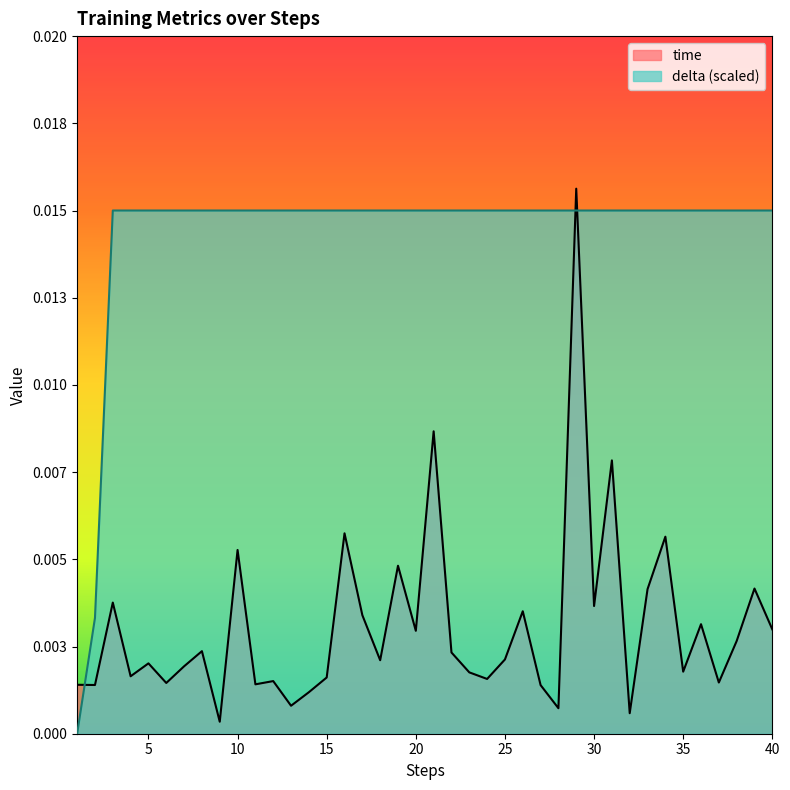

True or false: time has more than 0 interior local peaks.

True